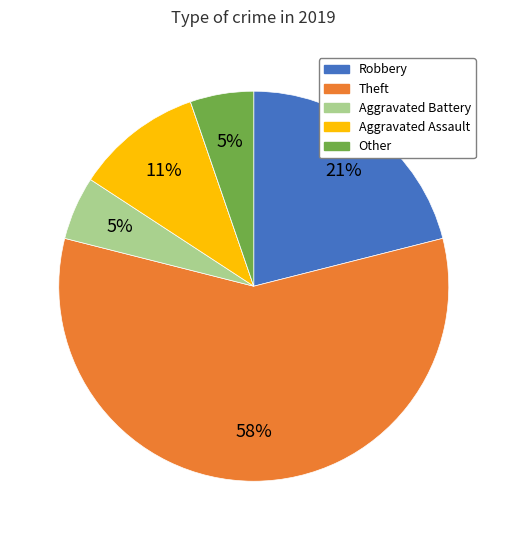

To the nearest percent, what is the difference between the largest and smallest slice percentages?

58%